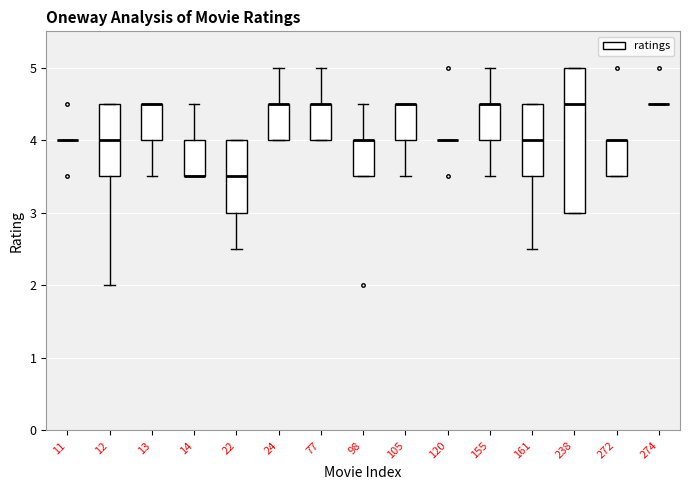

Comparing the boxes themselves (not the whiskers), which one is the tallest?

238